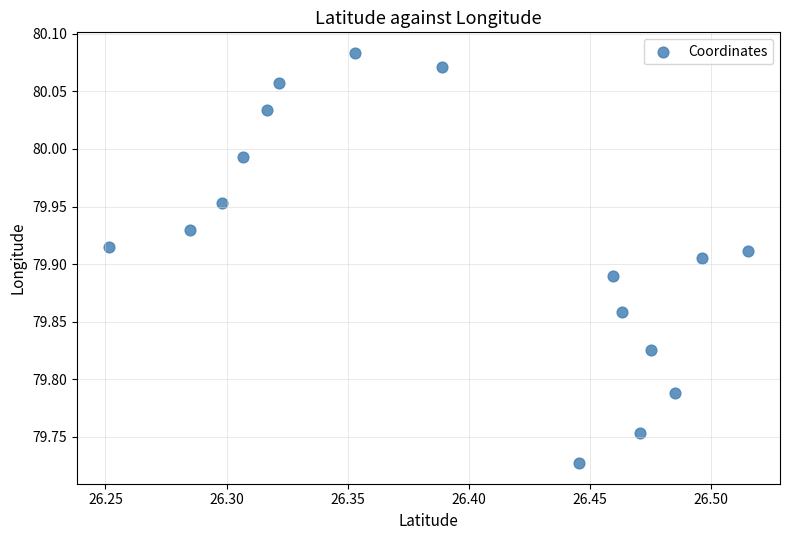

What is the range of Y values (max minus min)?

0.4